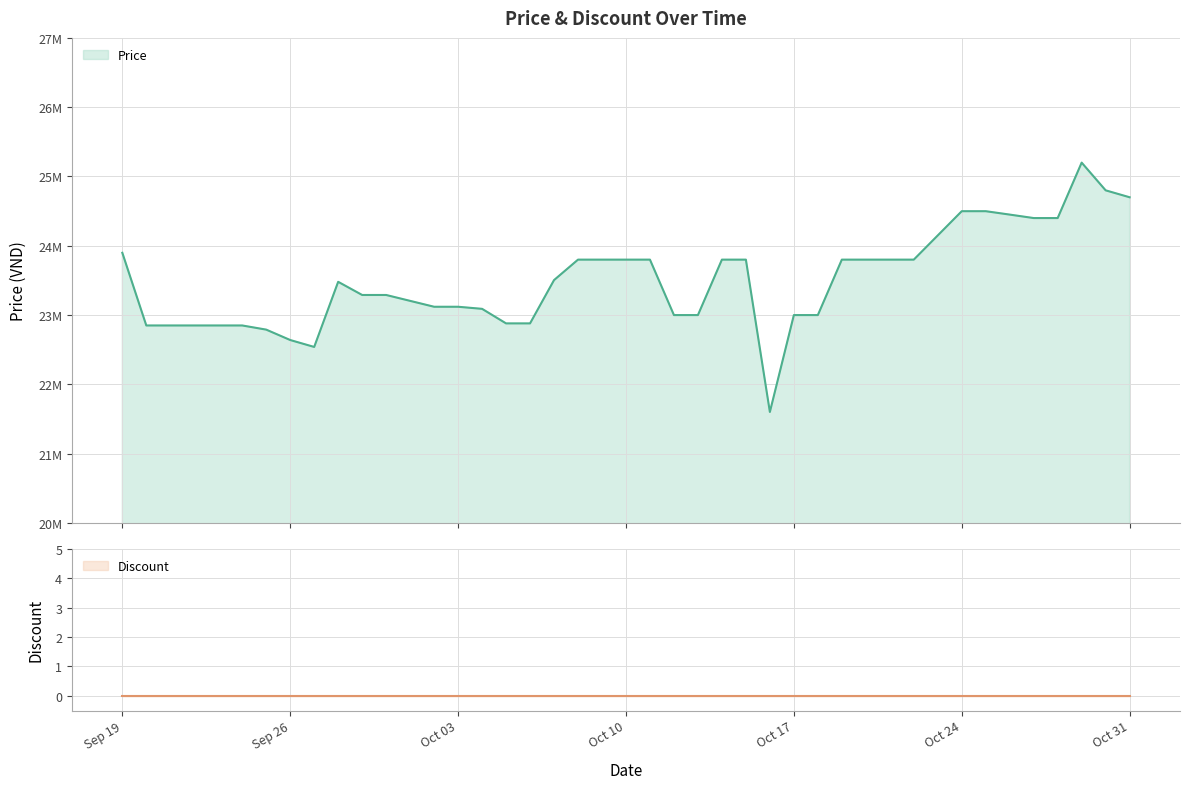

How many data points are above 23480000?

19